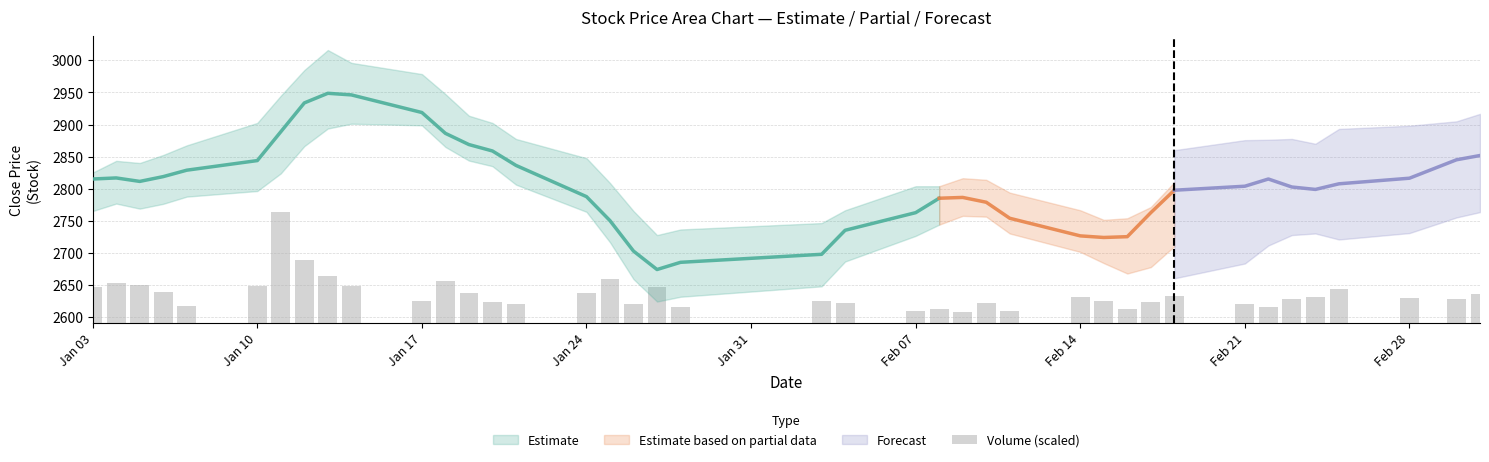

Reading left to right, transcribe all the data shown in this chart.

56.2	62.7	59.5	48.4	27.4	58.3	174.0	98.8	74.2	57.6	34.9	65.6	47.7	33.4	29.3	46.8	68.7	29.3	57.2	25.4	34.0	30.9	18.5	22.2	18.2	30.8	18.6	40.4	35.2	22.9	33.0	41.9	30.6	25.7	37.3	41.0	53.0	39.8	37.2	45.8